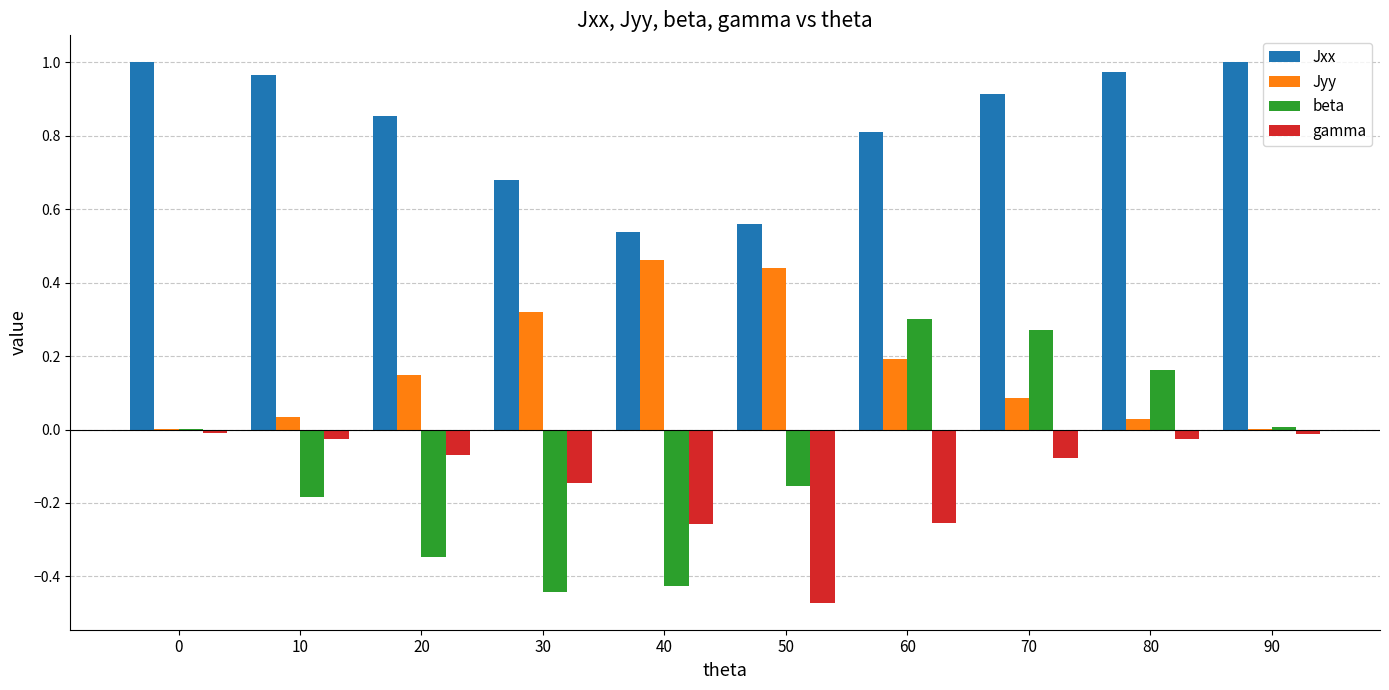

Is it true that beta equals -0.3 at 30?

False